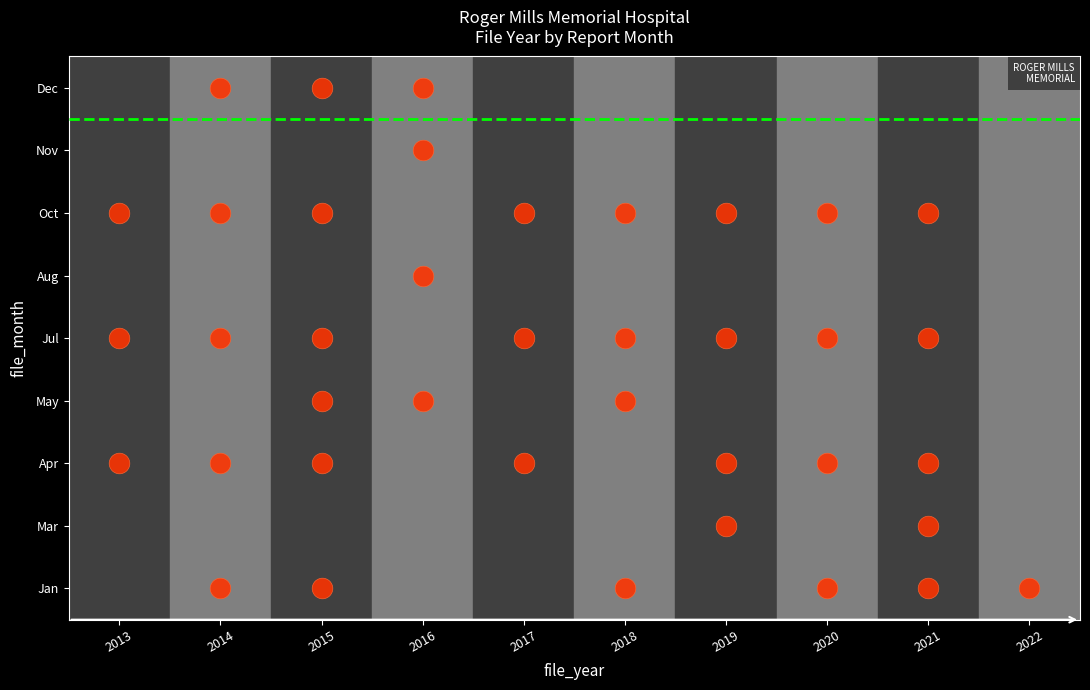

The 2020 series shows 858 at 13. True or false?

False